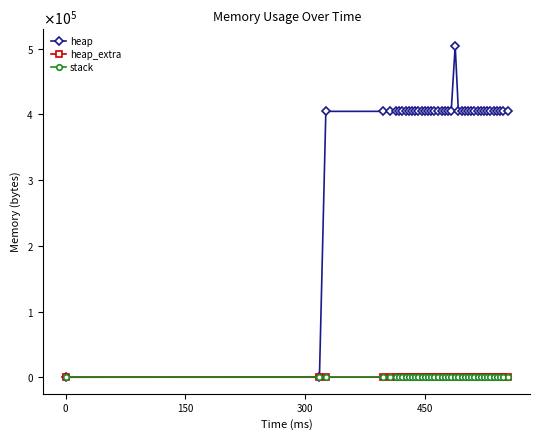

What are all the series names shown in the legend?

heap, heap_extra, stack